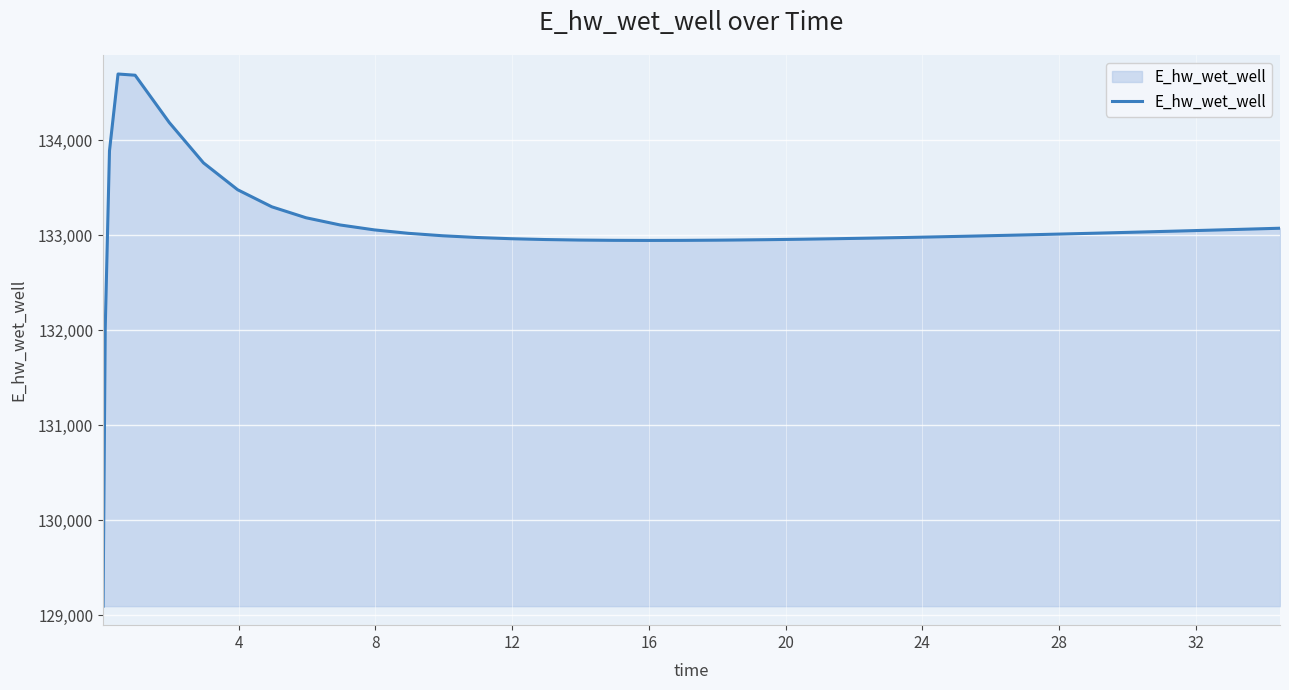

What is the difference between the maximum and minimum values?

5600.9